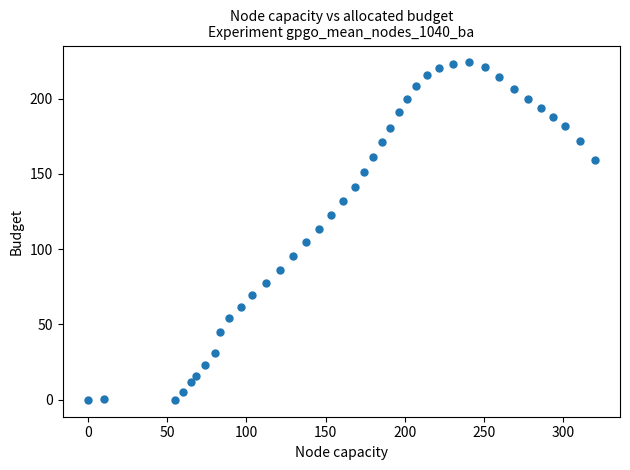

What Y value in the scatter plot is closest to 111?

113.6